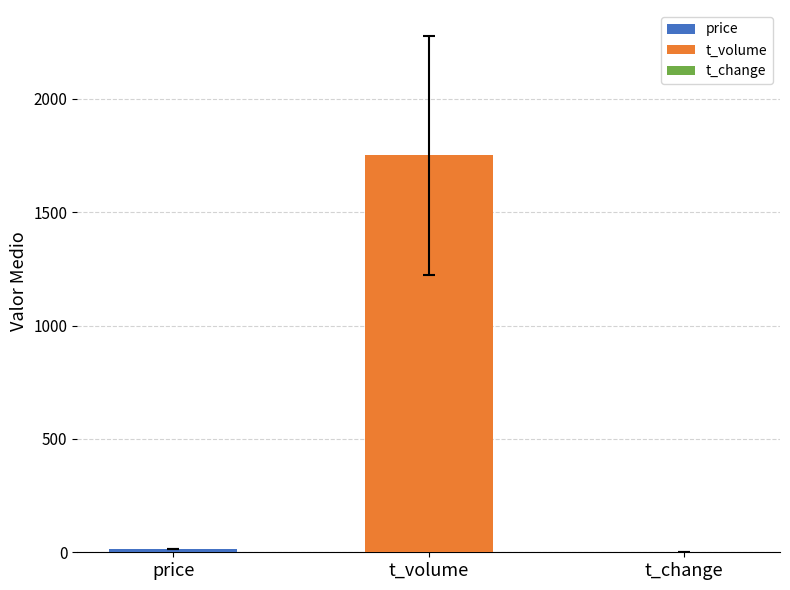

Which category has the highest value across all series?

t_volume